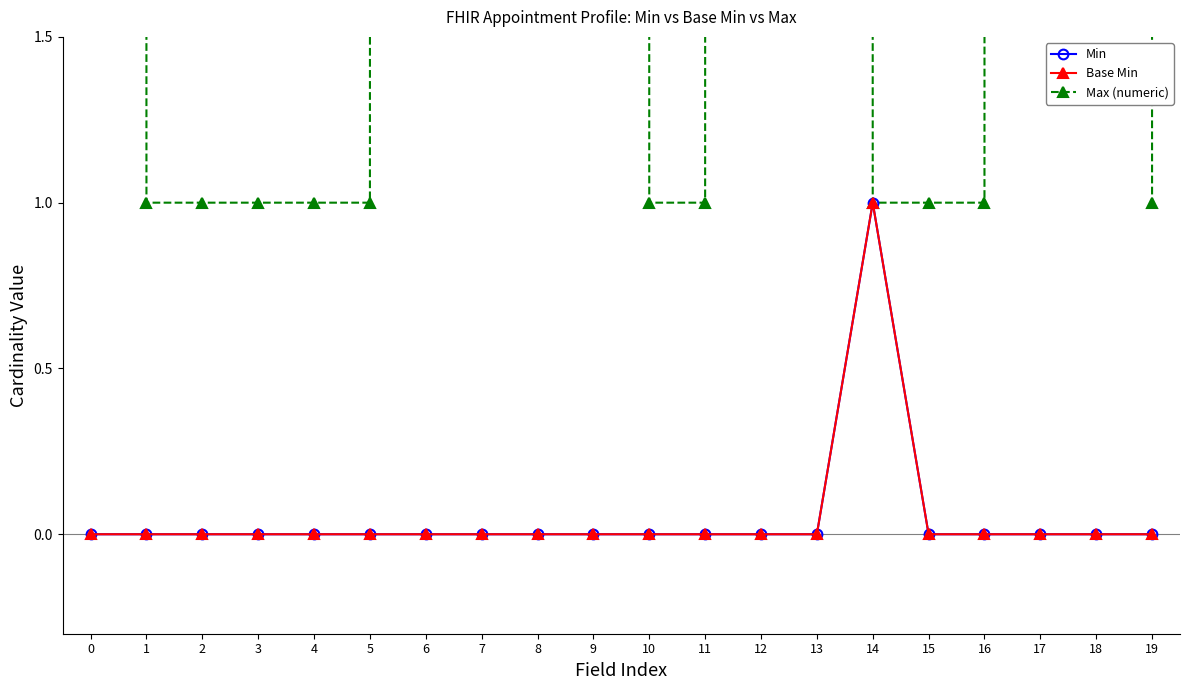

True or false: Max (numeric) has more than 1 points higher than both neighbors.

False